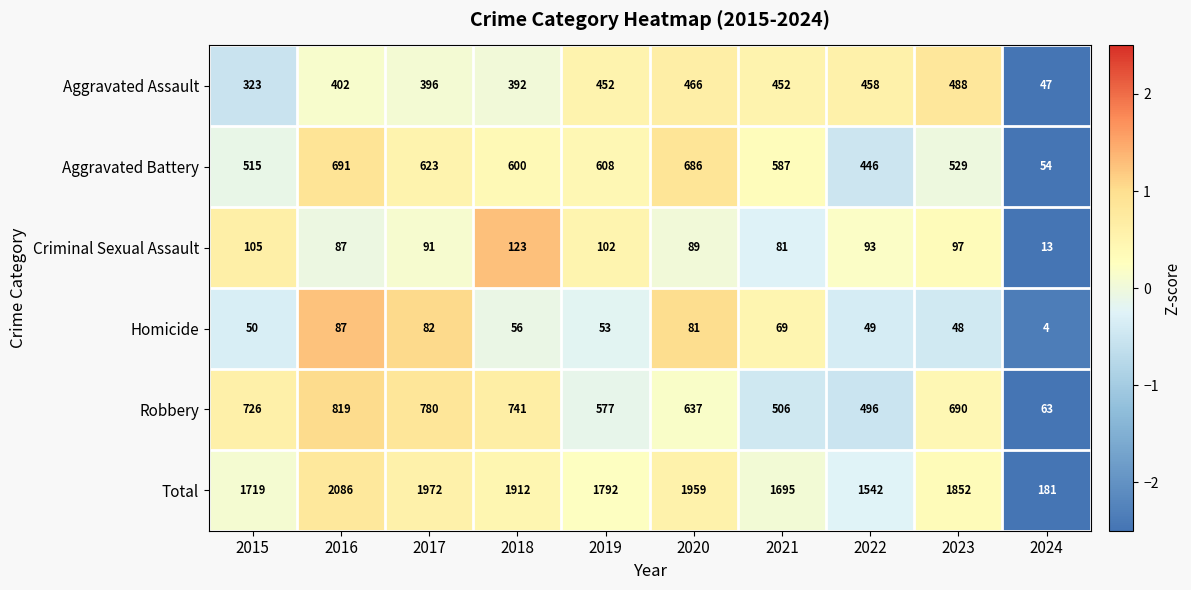

What is the highest value of the Aggravated Battery series?

691